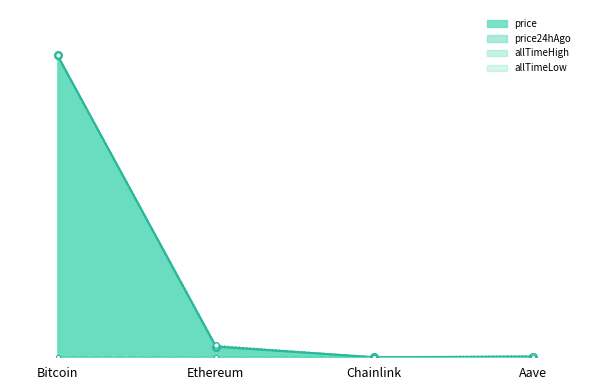

Where is the first local minimum for price?

Chainlink